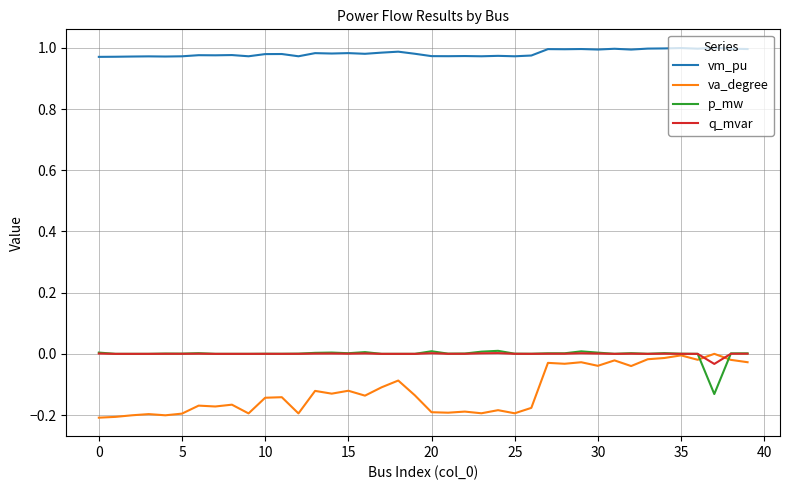

True or false: p_mw and vm_pu intersect in this chart.

False